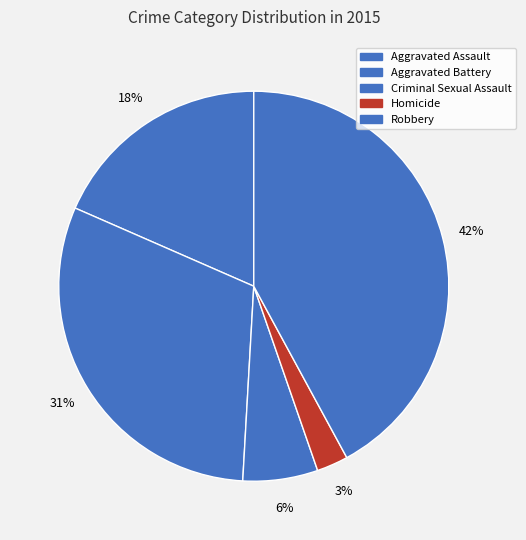

What is the largest slice in the pie chart?

Robbery